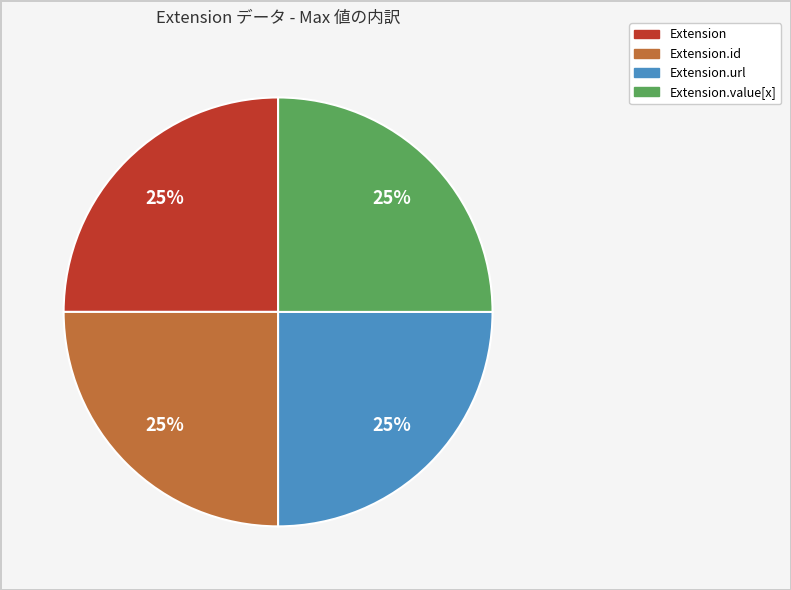

To the nearest percent, what is the combined percentage of Extension.url and Extension.id?

50%